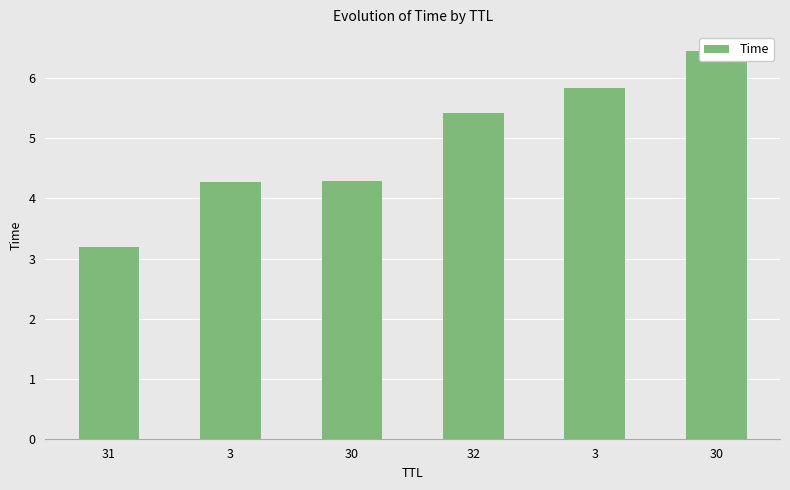

What is the change in value from 32 to 30?

+1.0